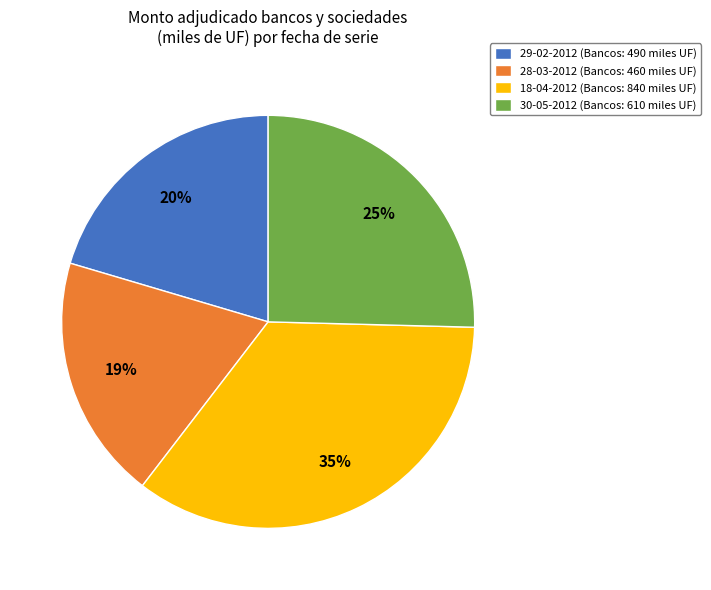

Between 18-04-2012 and 29-02-2012, which is larger?

18-04-2012